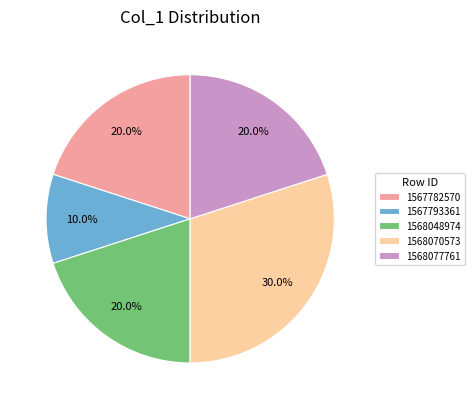

Is there any slice that represents more than half of the pie?

No